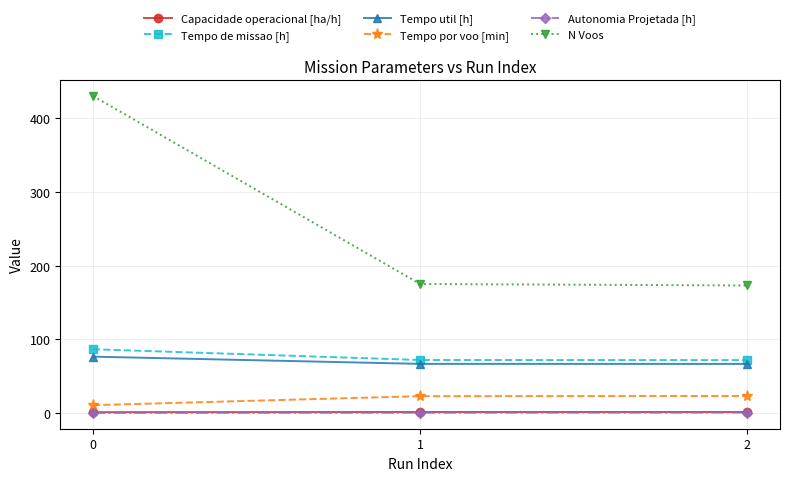

What is the spread (max minus min) of values at 0?

429.8